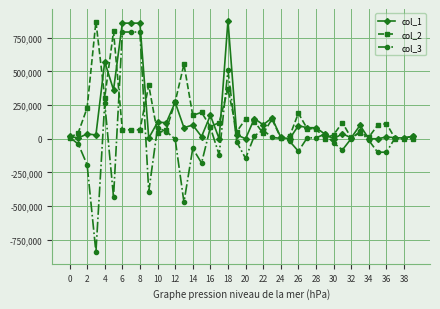

Count the number of categories in the chart.

40